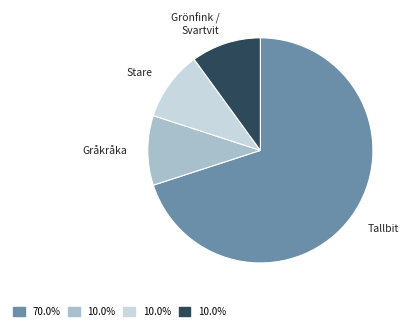

How many segments does this pie chart have?

4